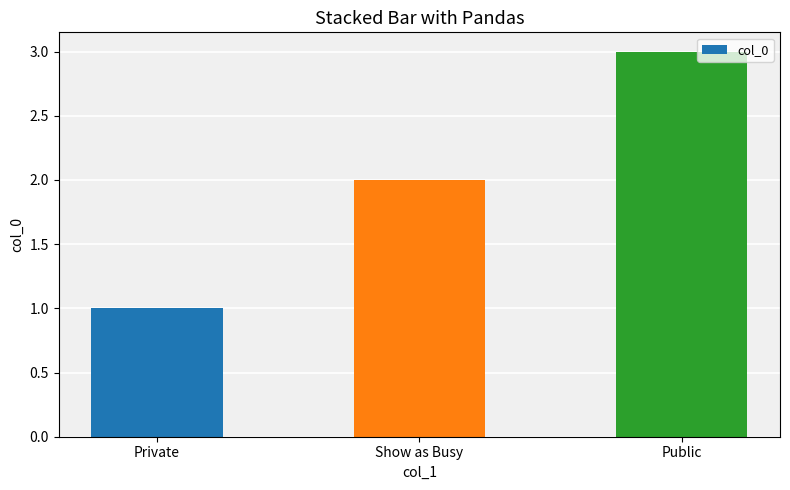

Reading left to right, transcribe all the data shown in this chart.

1	2	3